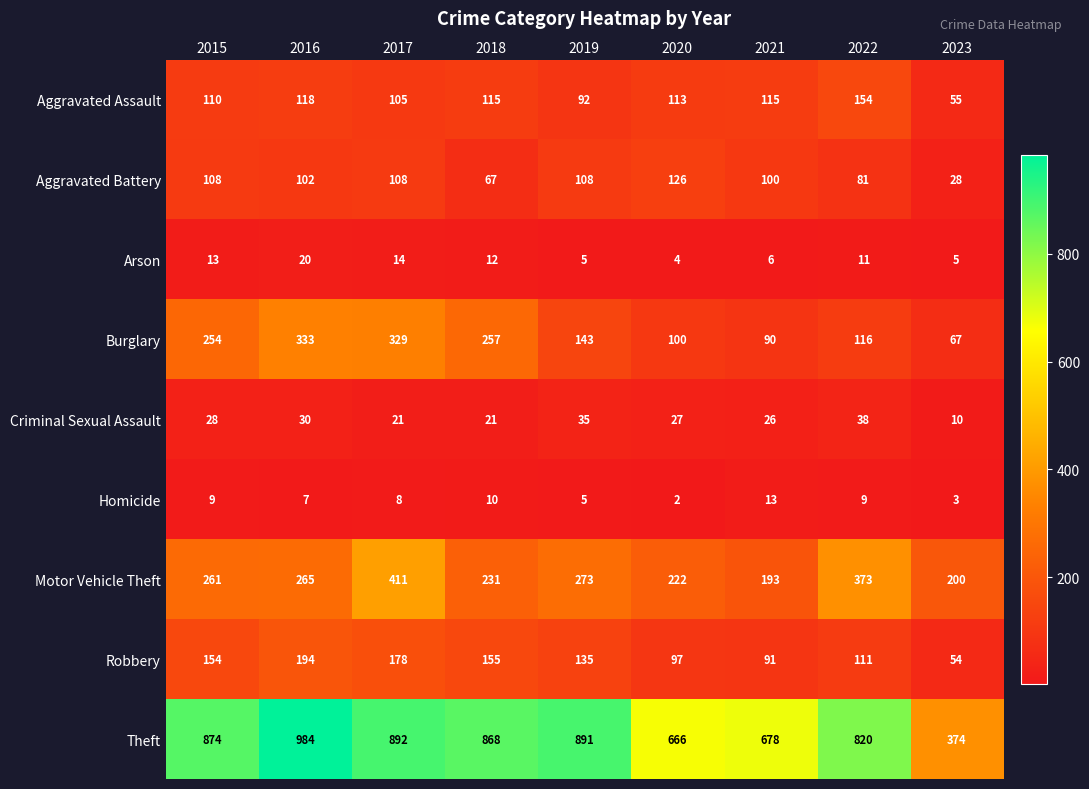

How many categories are shown in the chart?

9